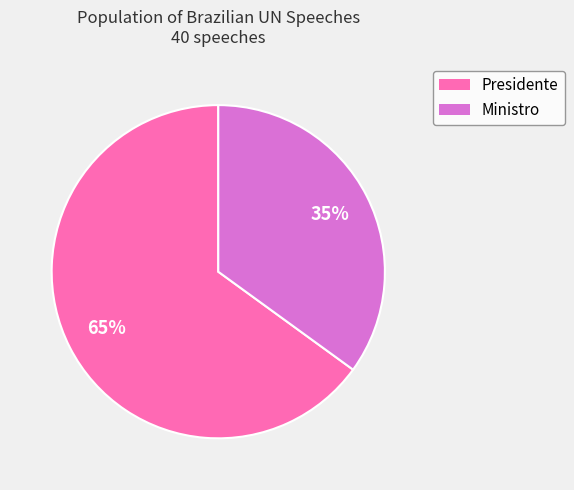

Which slice represents more than half of the pie?

Presidente